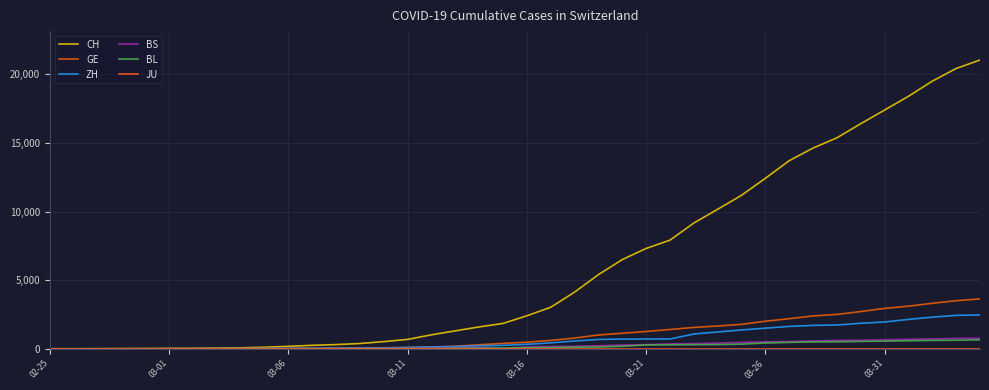

What is the sum of all BS values?

9789